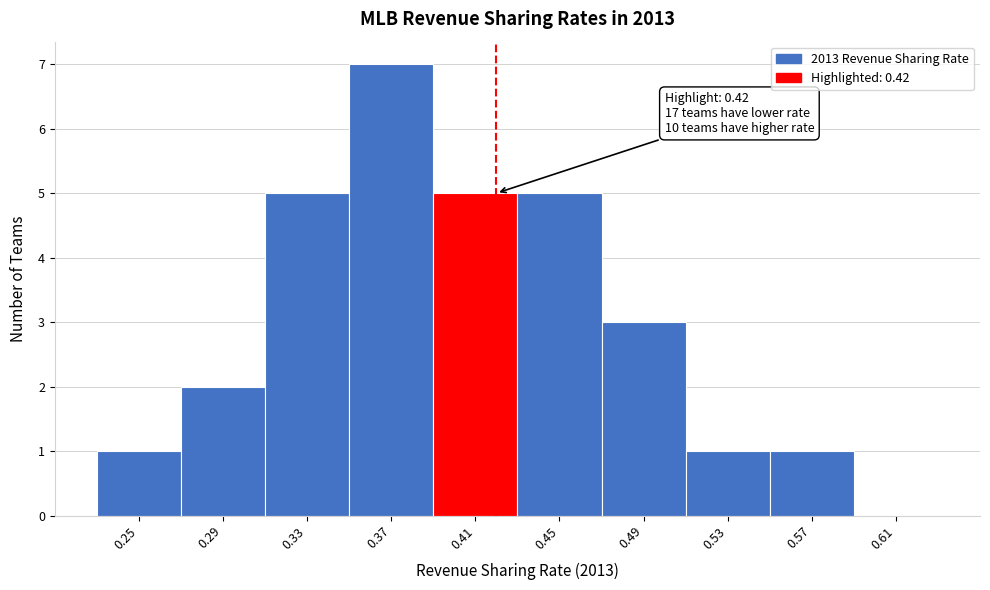

Reading left to right, list all the values displayed in this chart.

0.25=1	0.29=2	0.33=5	0.37=7	0.41=5	0.45=5	0.49=3	0.53=1	0.57=1	0.61=0